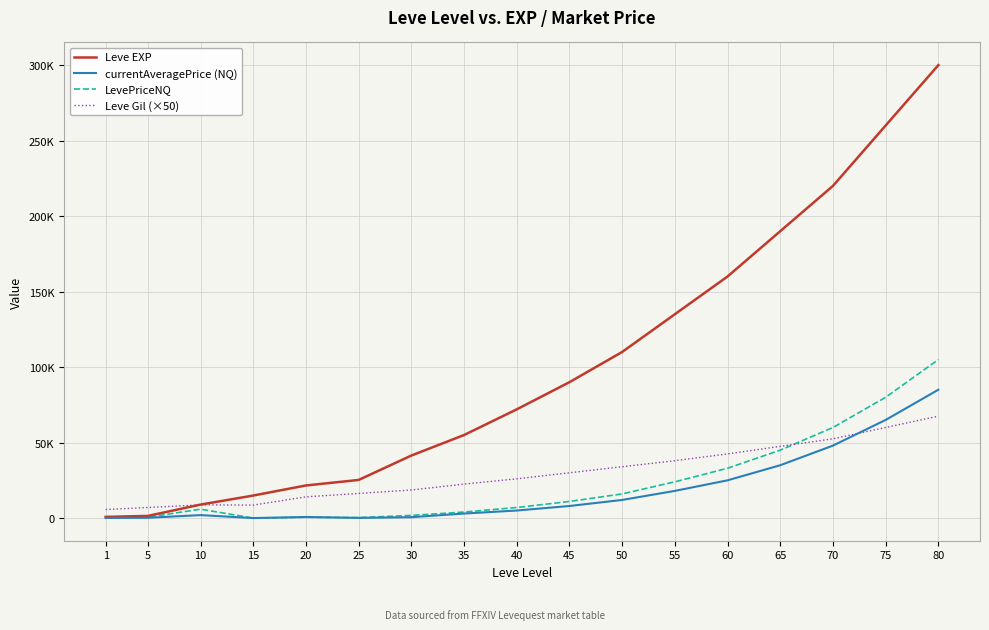

At which label does LevePriceNQ reach its peak?

80